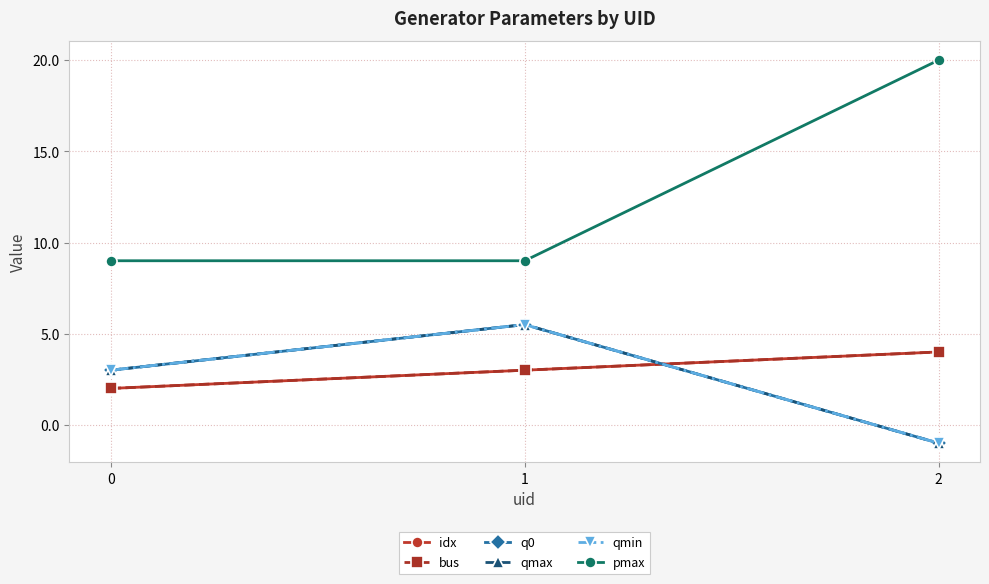

What is the spread (max minus min) of values at 1?

6.0